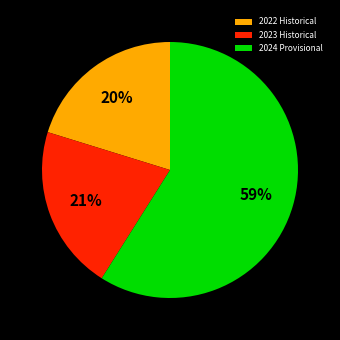

True or false: 2023 Historical accounts for 13% of the total.

False